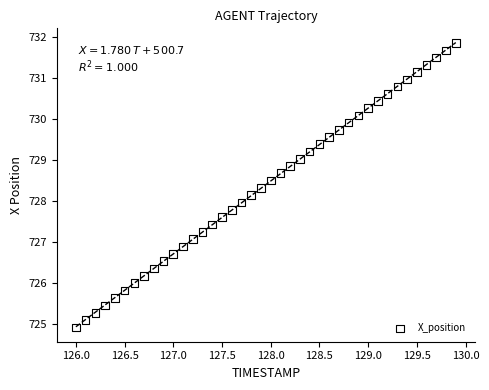

What is the range of X values (max minus min)?

3.9